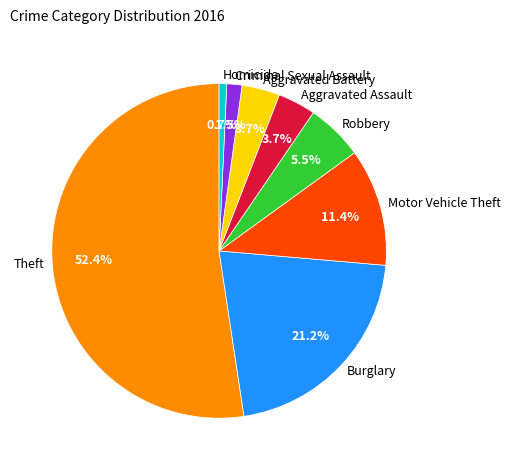

Which slice is the largest?

Theft